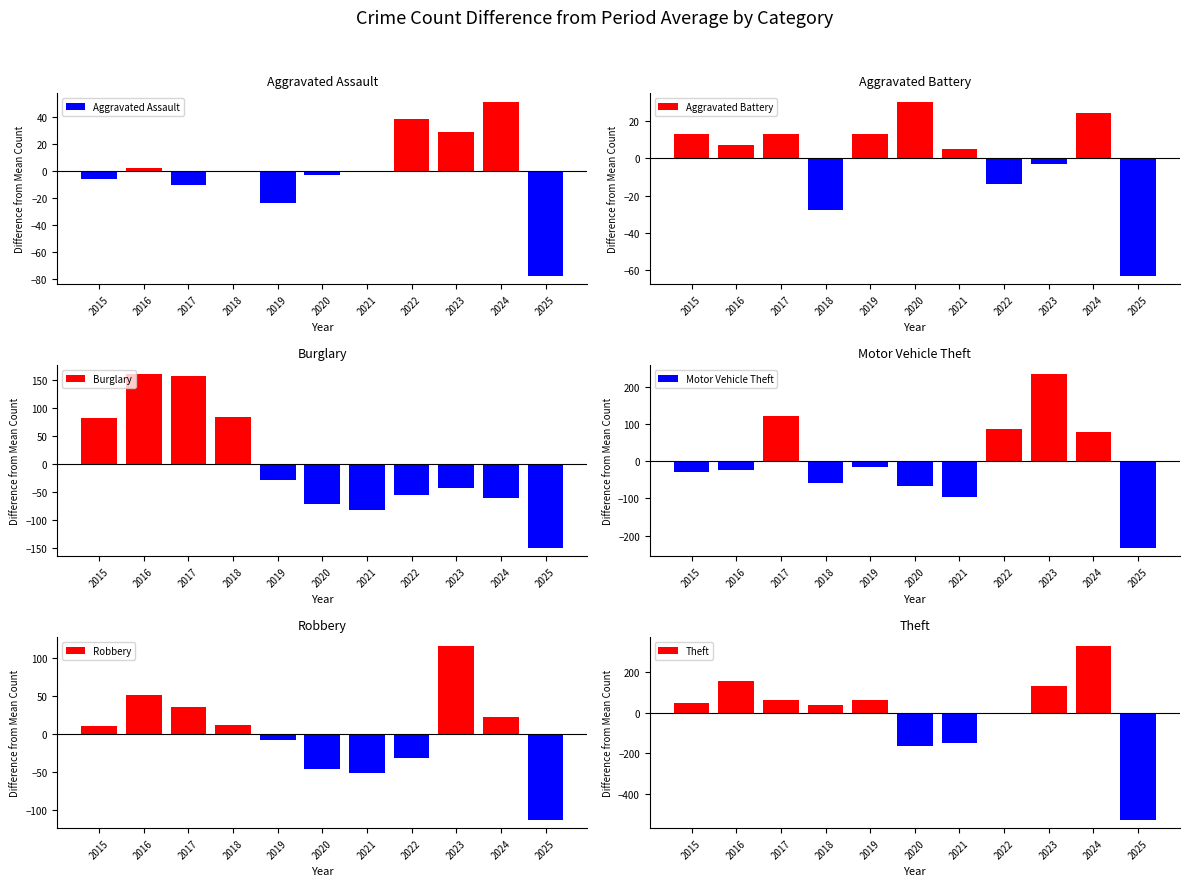

Which series has the widest spread of values?

Theft